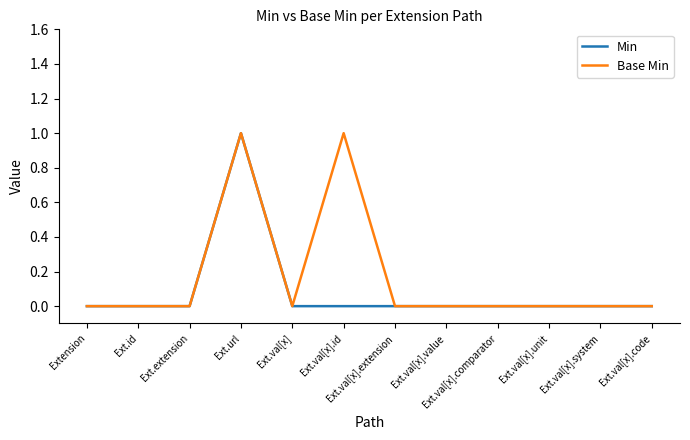

At which label does Min reach its peak?

Ext.url